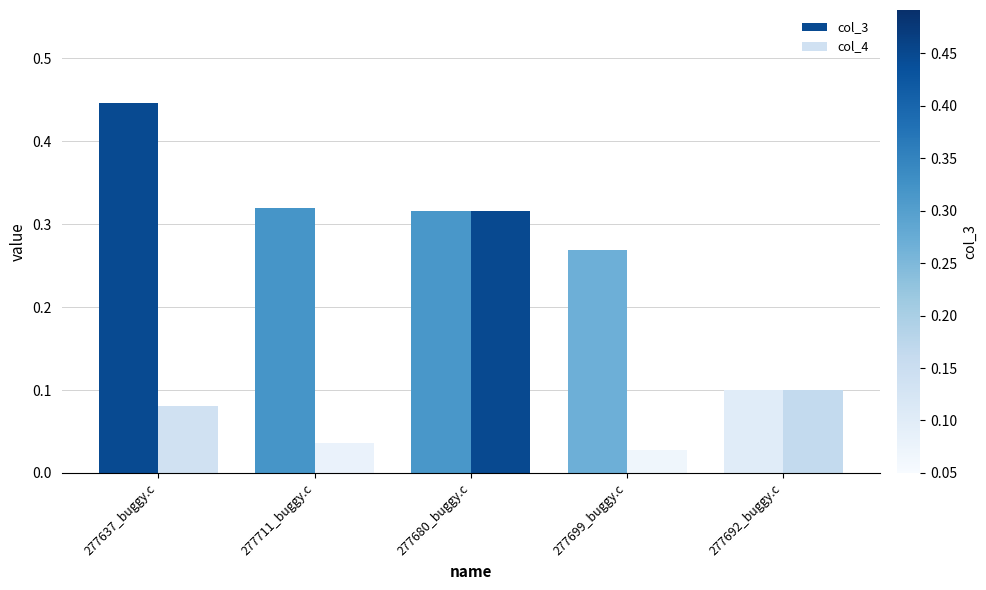

Which category has the highest value in the col_4 series?

277680_buggy.c